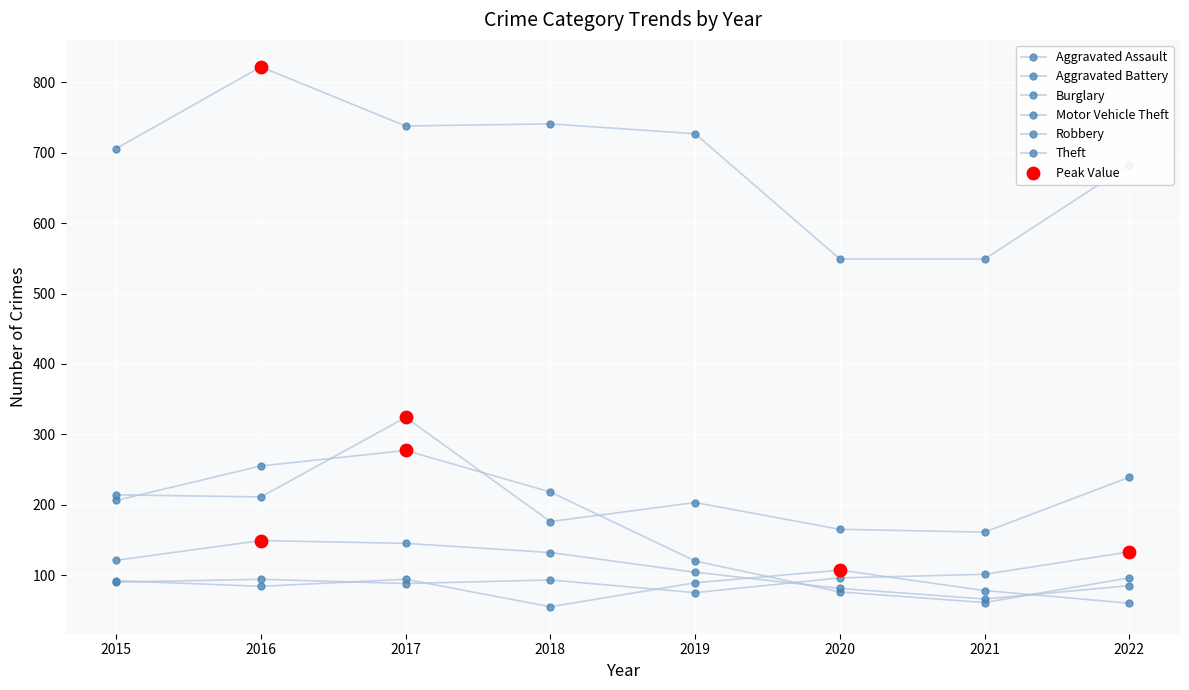

Does the chart have visible grid lines?

Yes